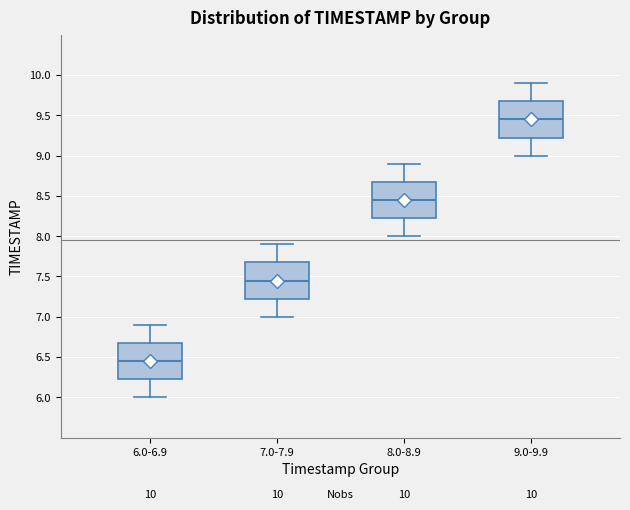

Which box's median line is the highest?

9.0-9.9